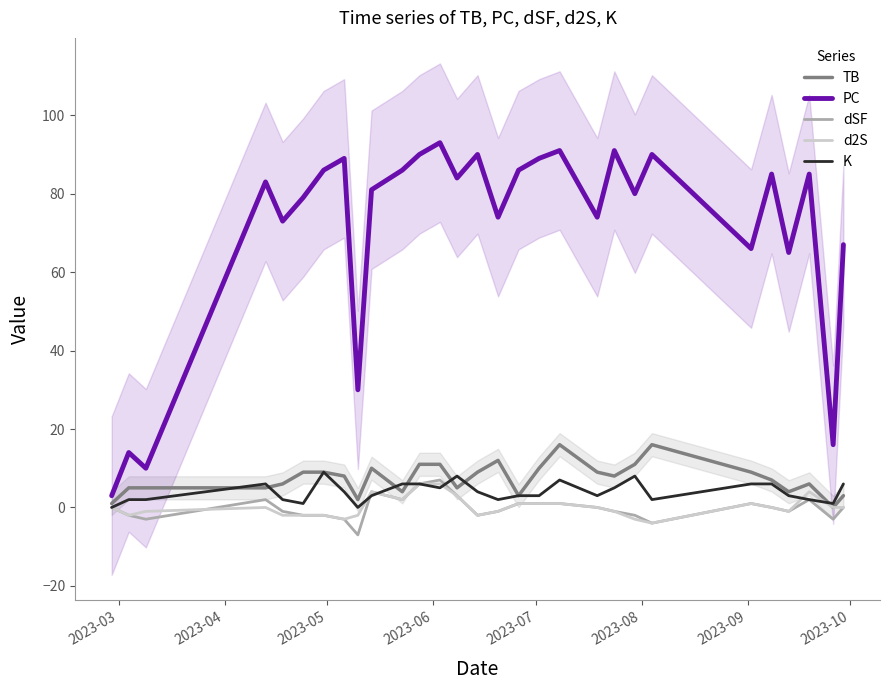

What is the lowest value of the dSF series?

-7